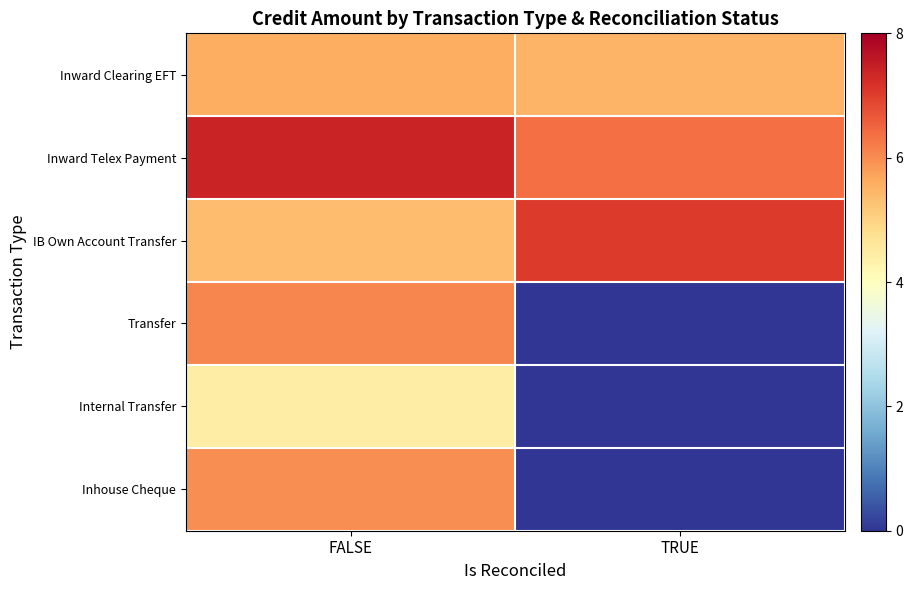

List the series in order of their peak value, lowest first.

Internal Transfer, Inward Clearing EFT, Inhouse Cheque, Transfer, IB Own Account Transfer, Inward Telex Payment